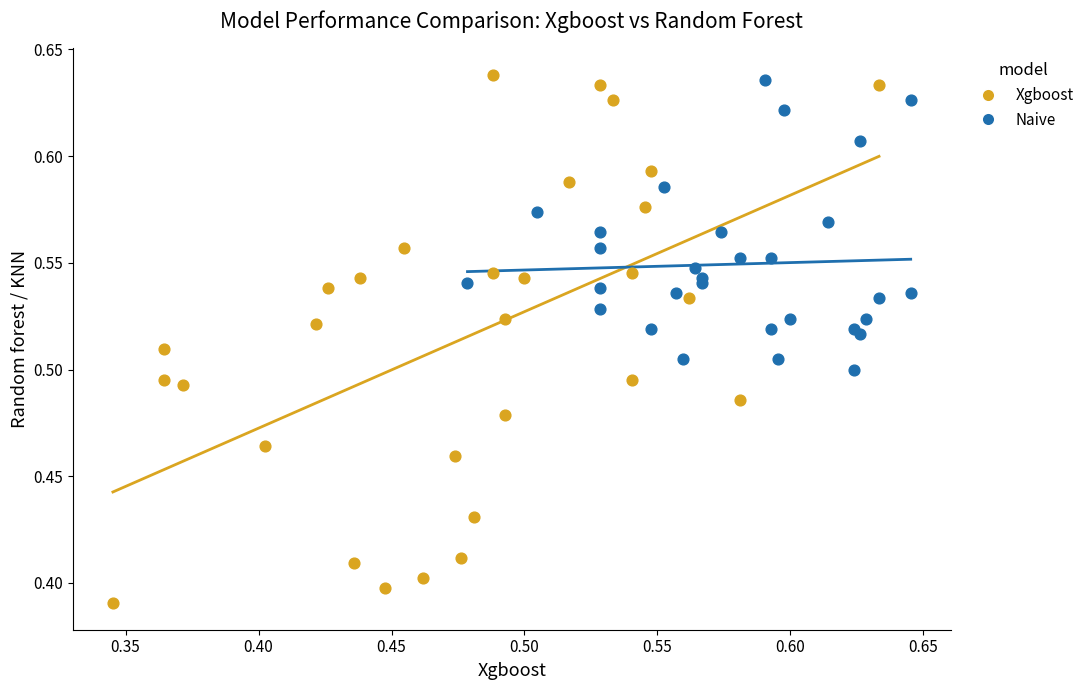

Which series contains the lowest Y value?

Xgboost